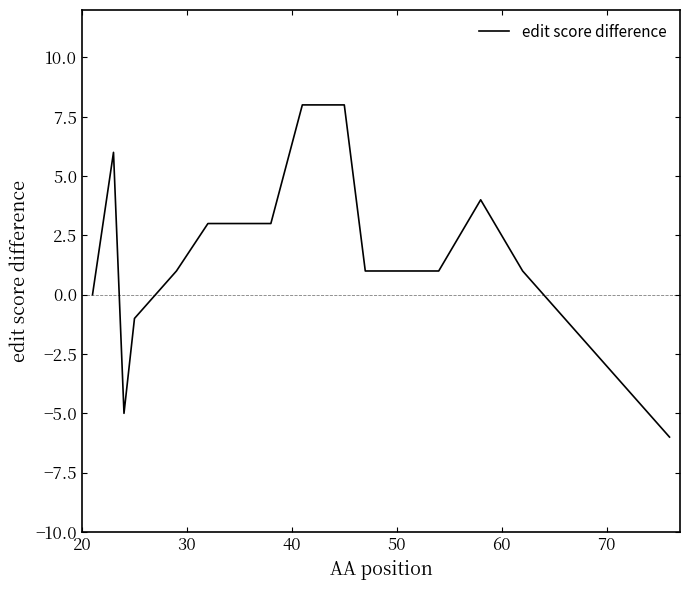

What is the minimum value shown in the chart?

-6